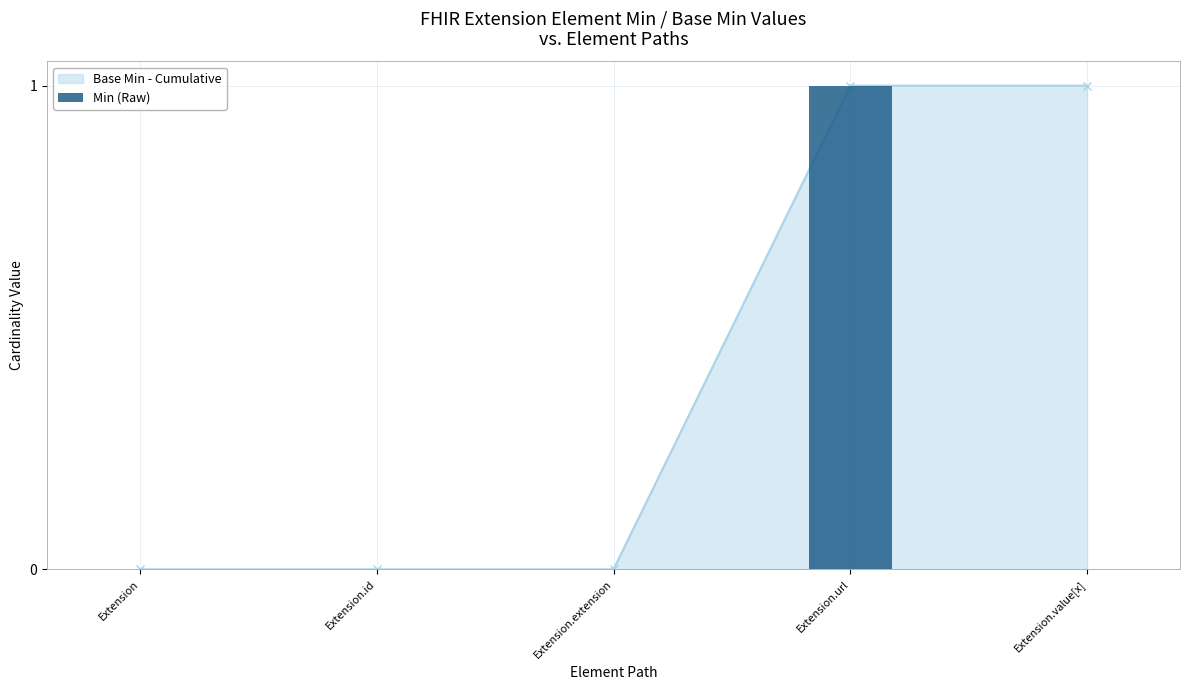

What is the label of the 3rd bar from the right?

Extension.extension